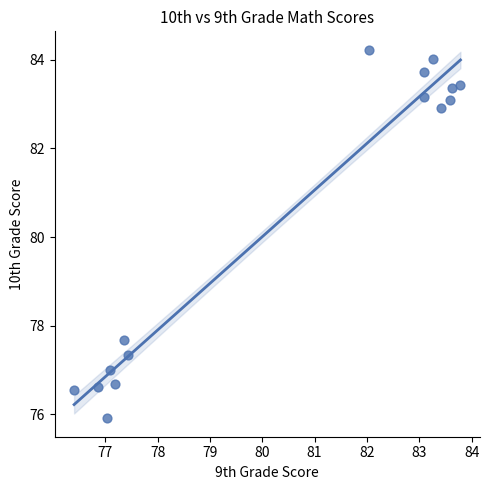

What is the range of X values (max minus min)?

7.4